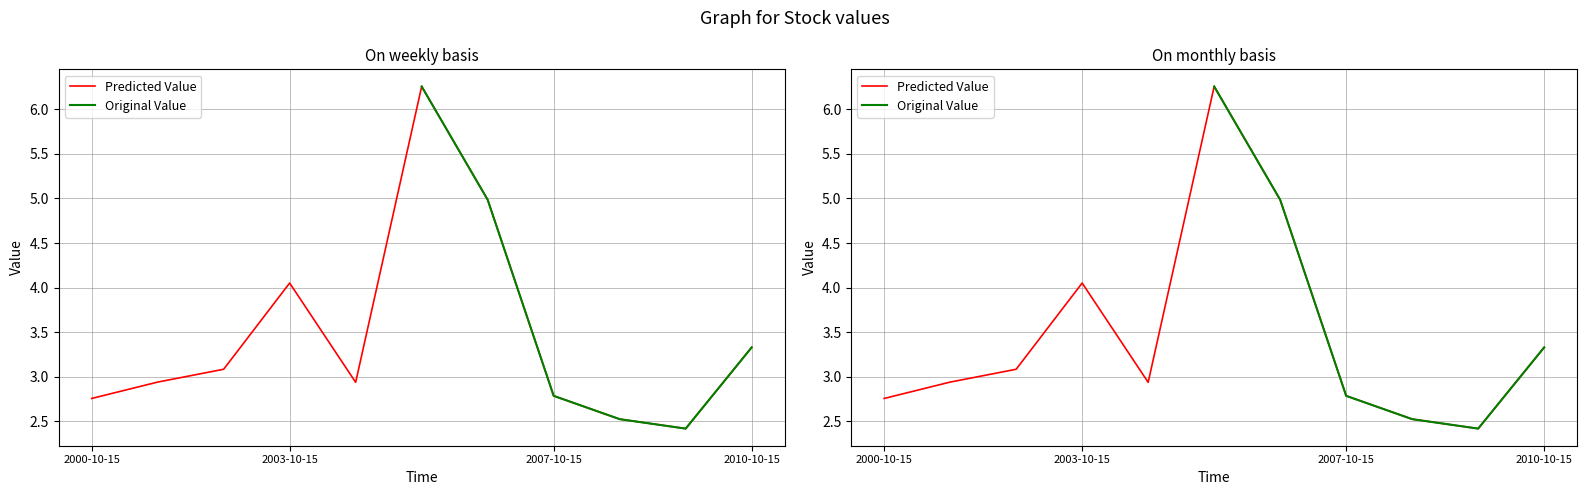

What is the sum of the values at 2001-10-15 and 2008-10-15?

5.5